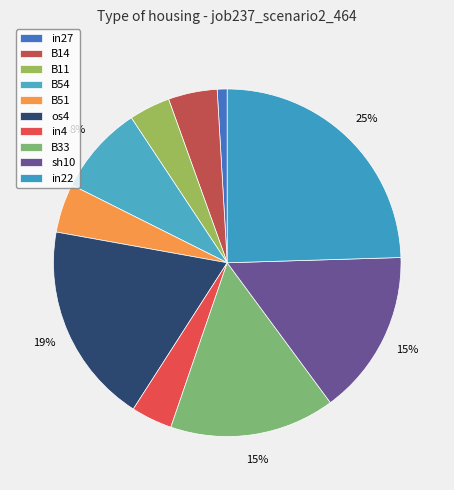

What is the largest slice in the pie chart?

in22